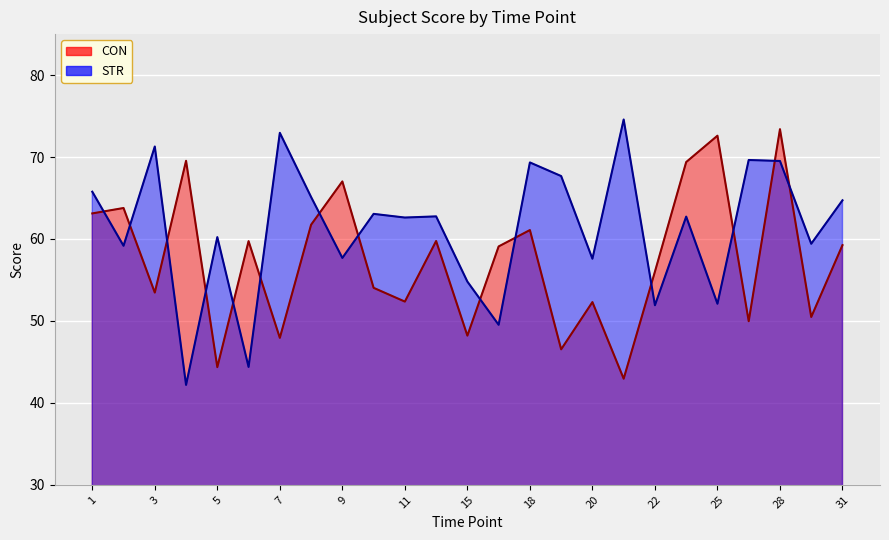

Reading left to right, list all the values displayed in this chart.

CON: 1=63.1	2=63.8	3=53.5	4=69.5	5=44.4	6=59.7	7=47.9	8=61.7	9=67.0	10=54.0	11=52.4	13=59.7	15=48.2	16=59.1	18=61.1	19=46.5	20=52.3	21=42.9	22=56.0	24=69.4	25=72.6	26=50.0	28=73.4	30=50.5	31=59.2
STR: 1=65.8	2=59.2	3=71.3	4=42.2	5=60.2	6=44.4	7=73.0	8=65.1	9=57.7	10=63.1	11=62.6	13=62.8	15=54.8	16=49.5	18=69.3	19=67.7	20=57.6	21=74.6	22=51.9	24=62.7	25=52.1	26=69.6	28=69.5	30=59.4	31=64.7